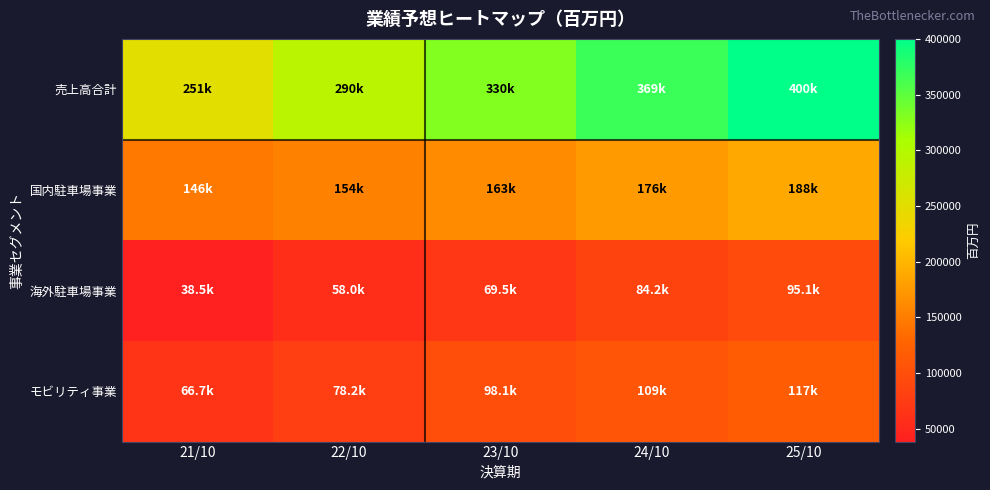

Reading left to right, list all the values displayed in this chart.

売上高合計: 21/10=251102.0	22/10=290253.0	23/10=330123.0	24/10=368959.4	25/10=400231.1
国内駐車場事業: 21/10=145925.0	22/10=154114.0	23/10=162557.0	24/10=175678.6	25/10=187976.1
海外駐車場事業: 21/10=38498.0	22/10=57983.0	23/10=69478.0	24/10=84217.4	25/10=95077.9
モビリティ事業: 21/10=66679.0	22/10=78156.0	23/10=98088.0	24/10=109063.3	25/10=117177.1